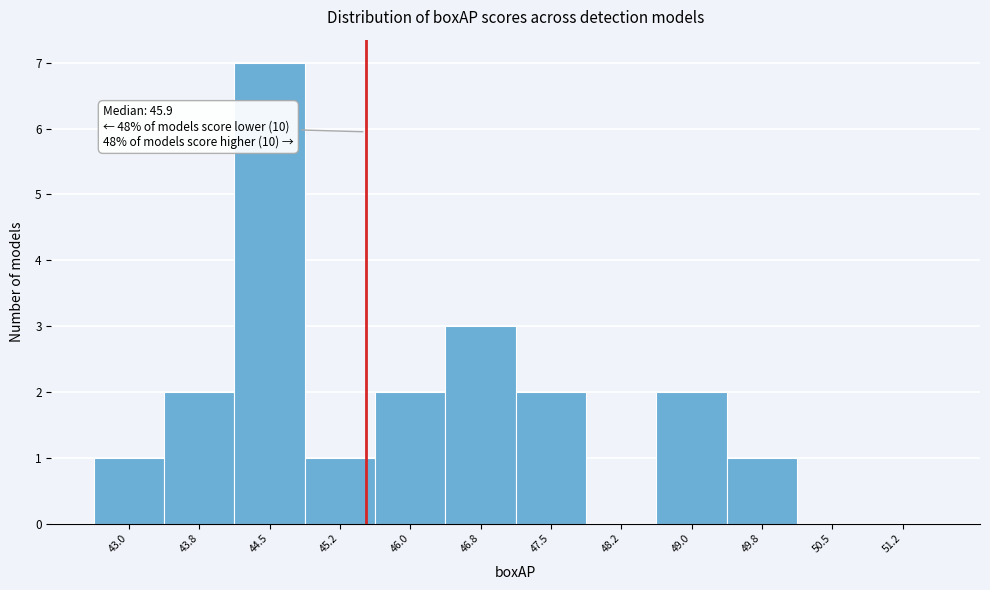

Reading right to left, transcribe all the data shown in this chart.

51.2=0	50.5=0	49.8=1	49.0=2	48.2=0	47.5=2	46.8=3	46.0=2	45.2=1	44.5=7	43.8=2	43.0=1